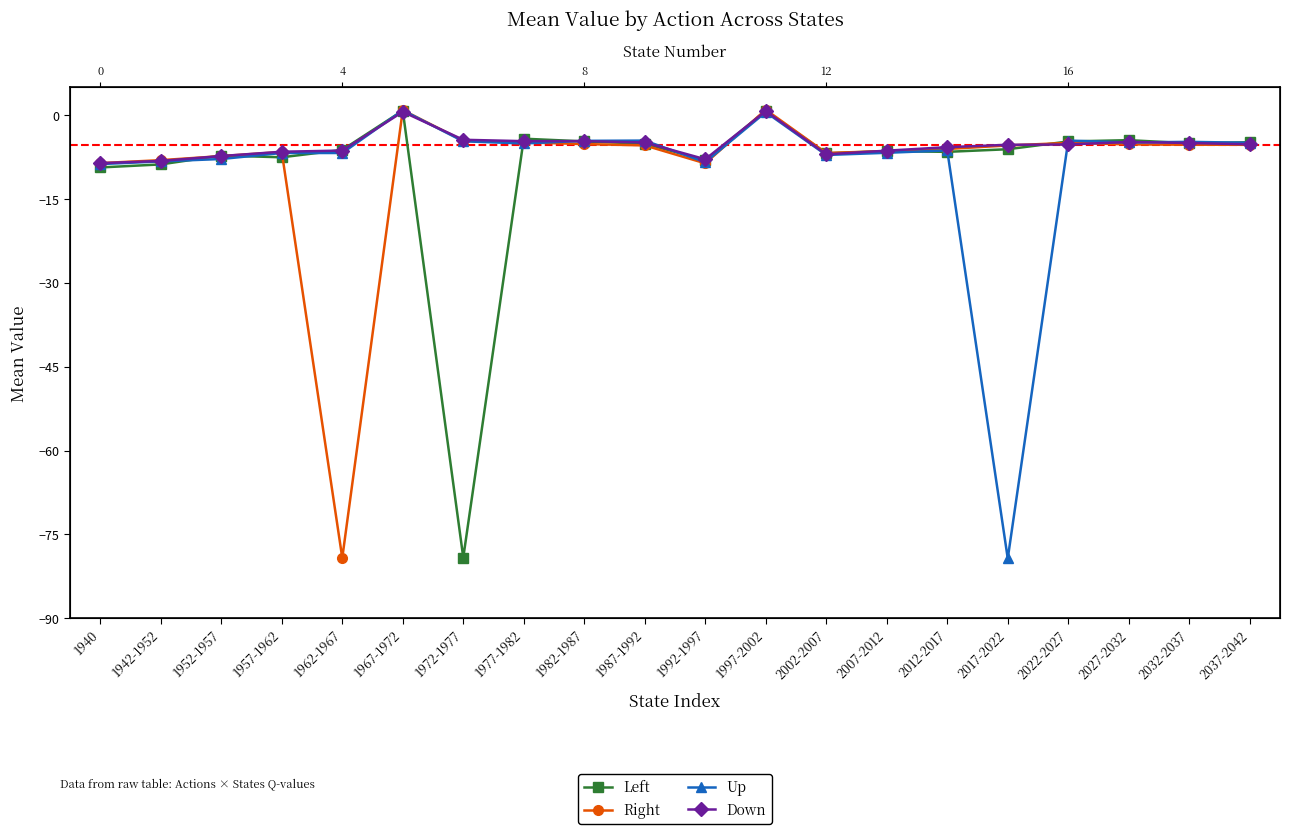

At how many categories does at least one series exceed -49?

20